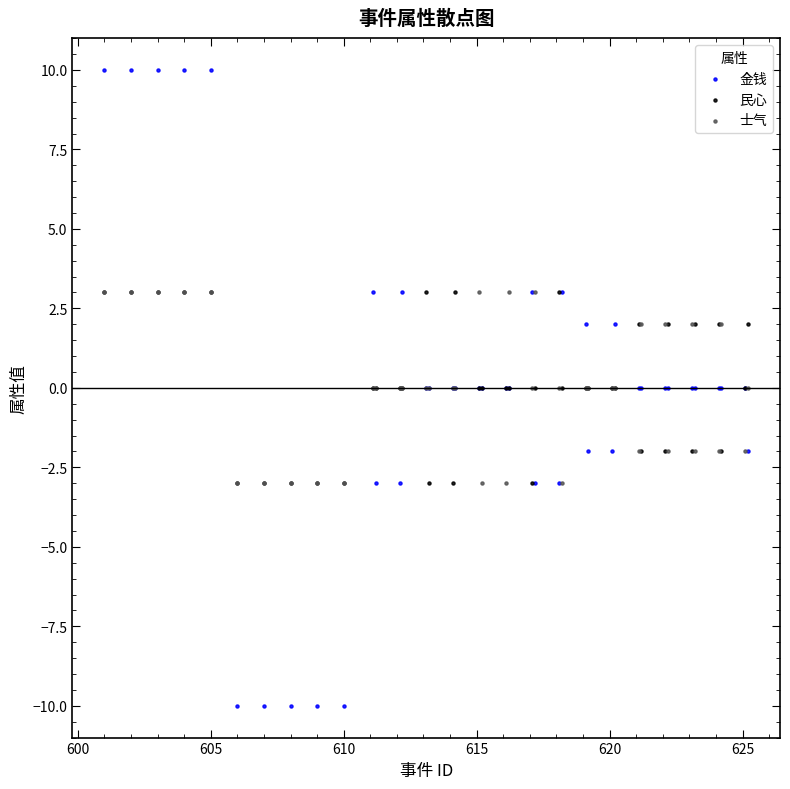

What are all the series names shown in the legend?

金钱, 民心, 士气